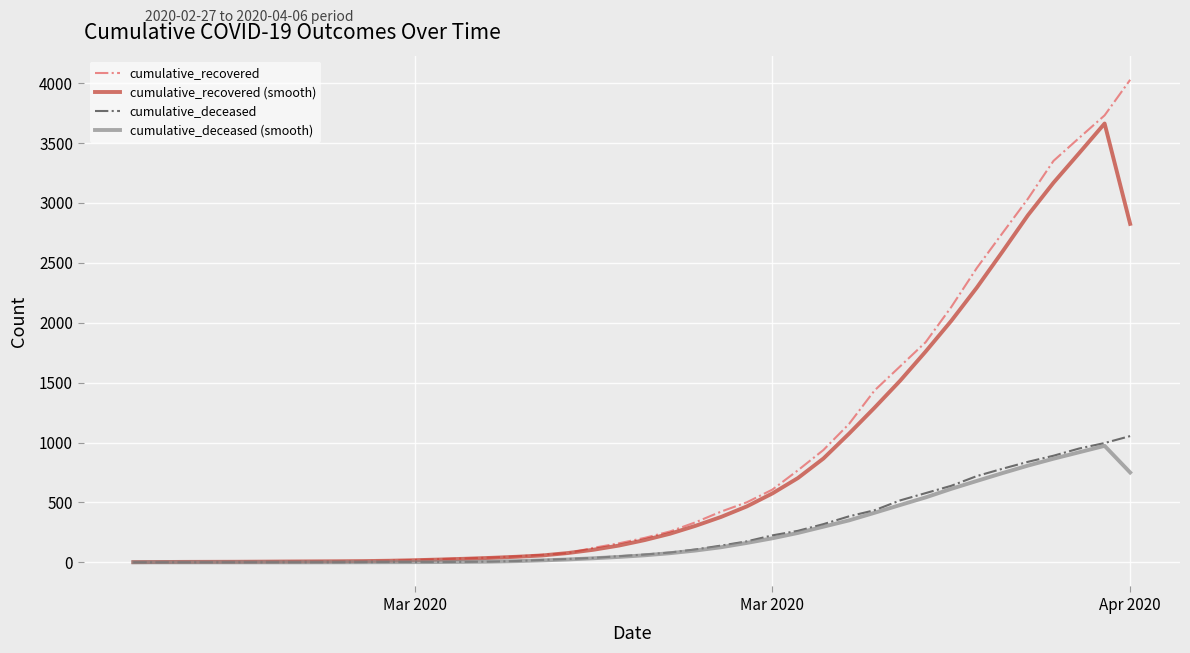

Which series has the widest spread of values?

cumulative_recovered